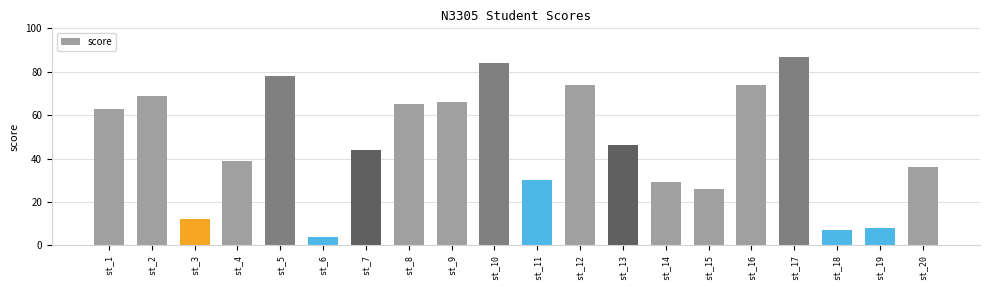

The value at st_15 is 8. True or false?

False